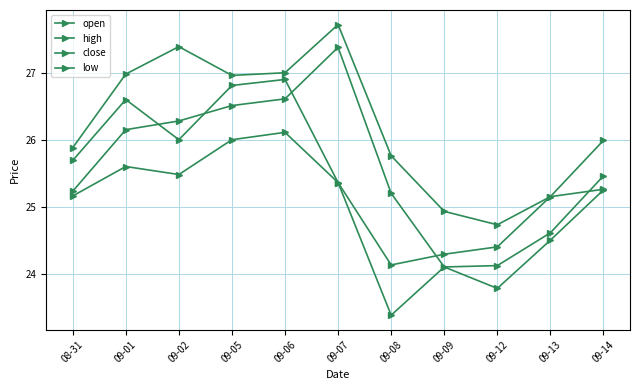

How many lines are shown in the chart?

4